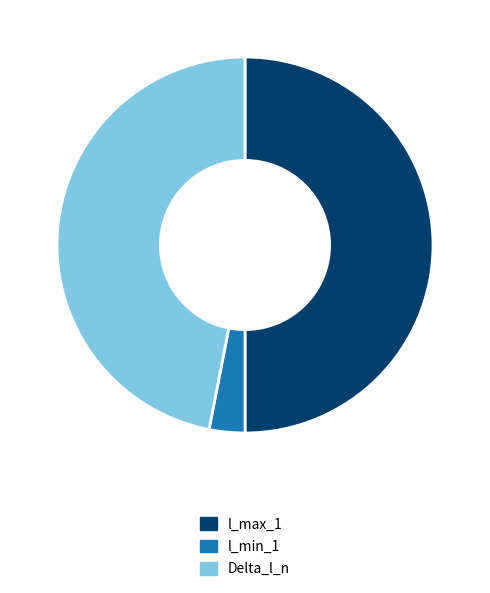

Is Delta_l_n the majority of the pie?

No